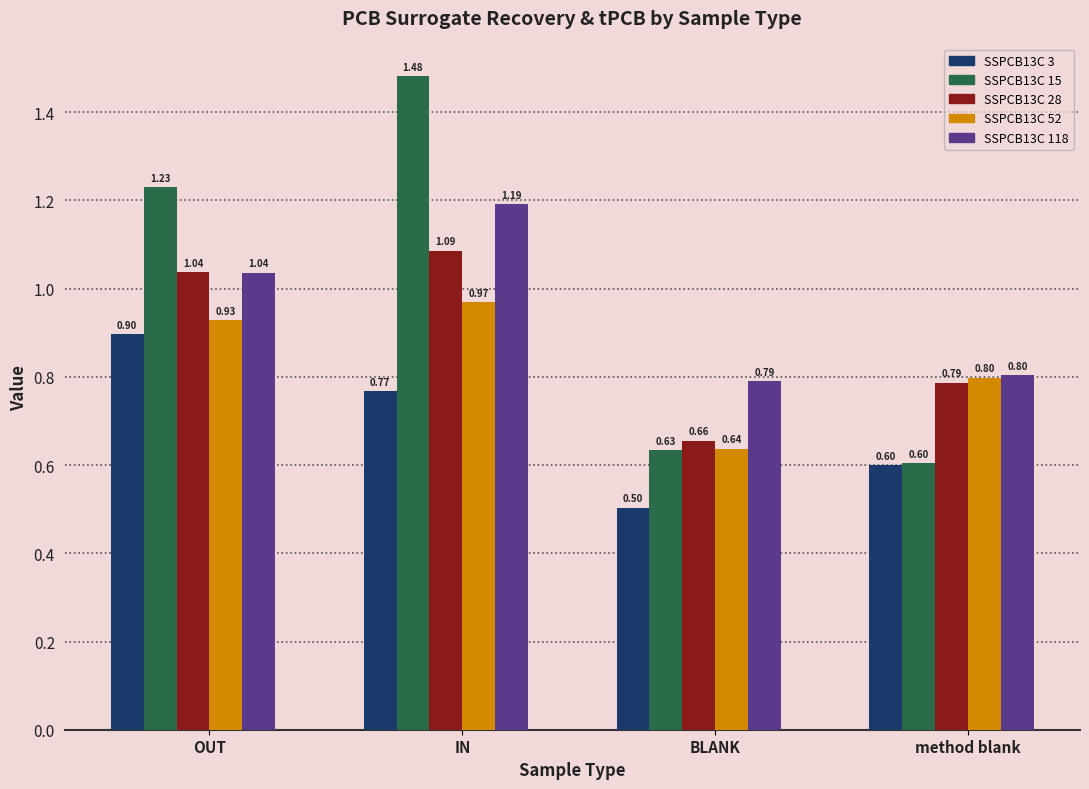

List the labels in order of SSPCB13C 3 value, largest first.

OUT, IN, method blank, BLANK